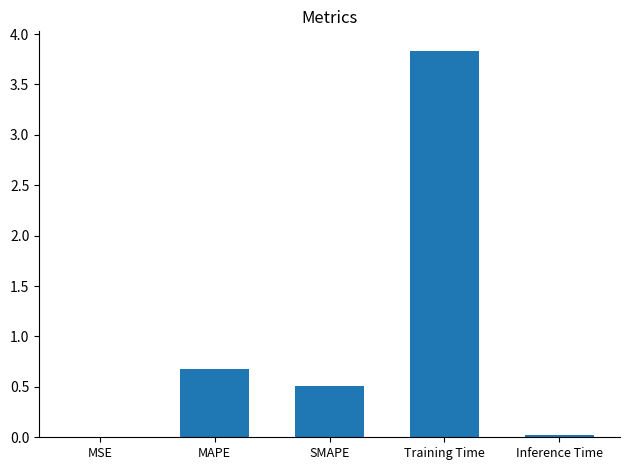

What is the greatest value displayed?

3.8